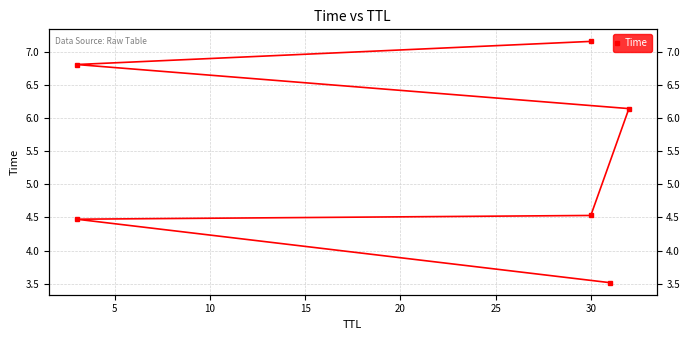

What is the change in value from 10 to 20?

+2.3